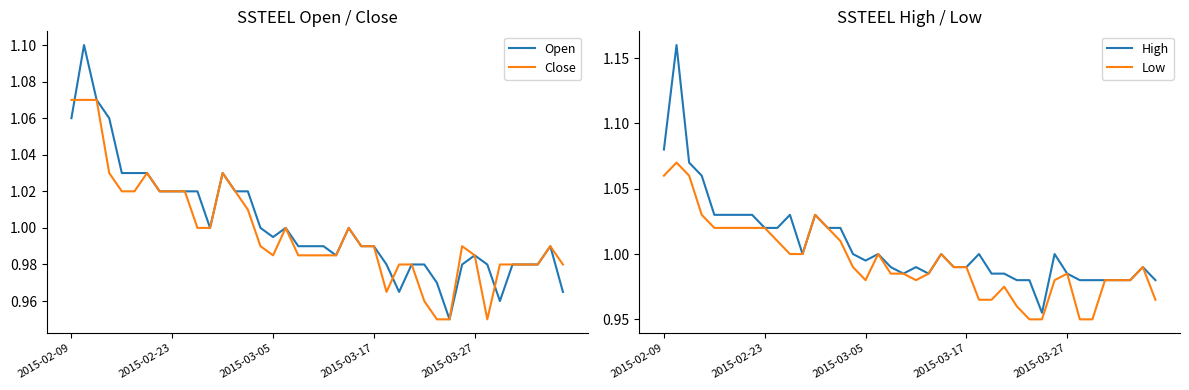

At how many categories does at least one series exceed 1?

14